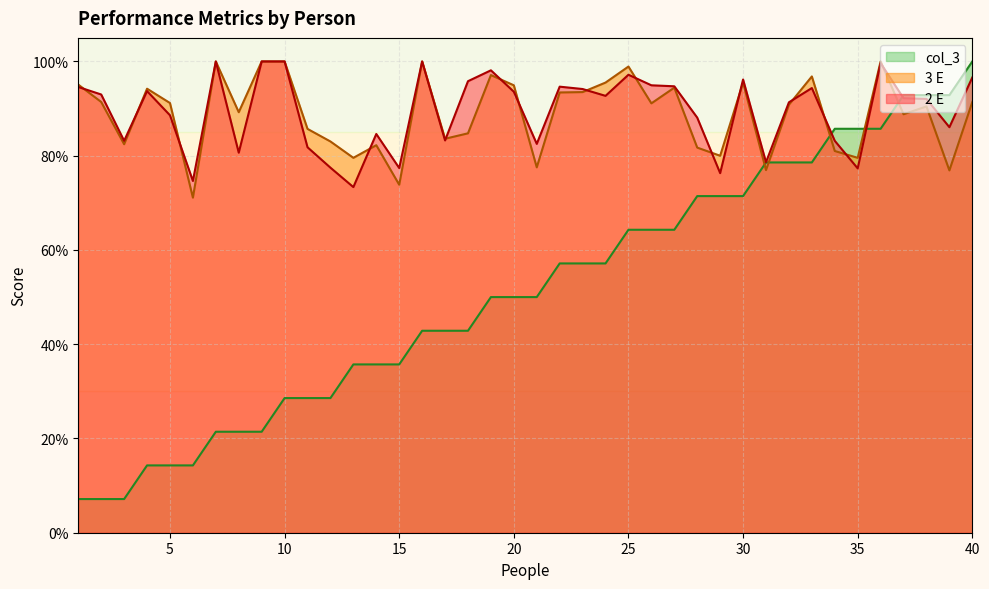

Where is the first local maximum for 2 E?

4